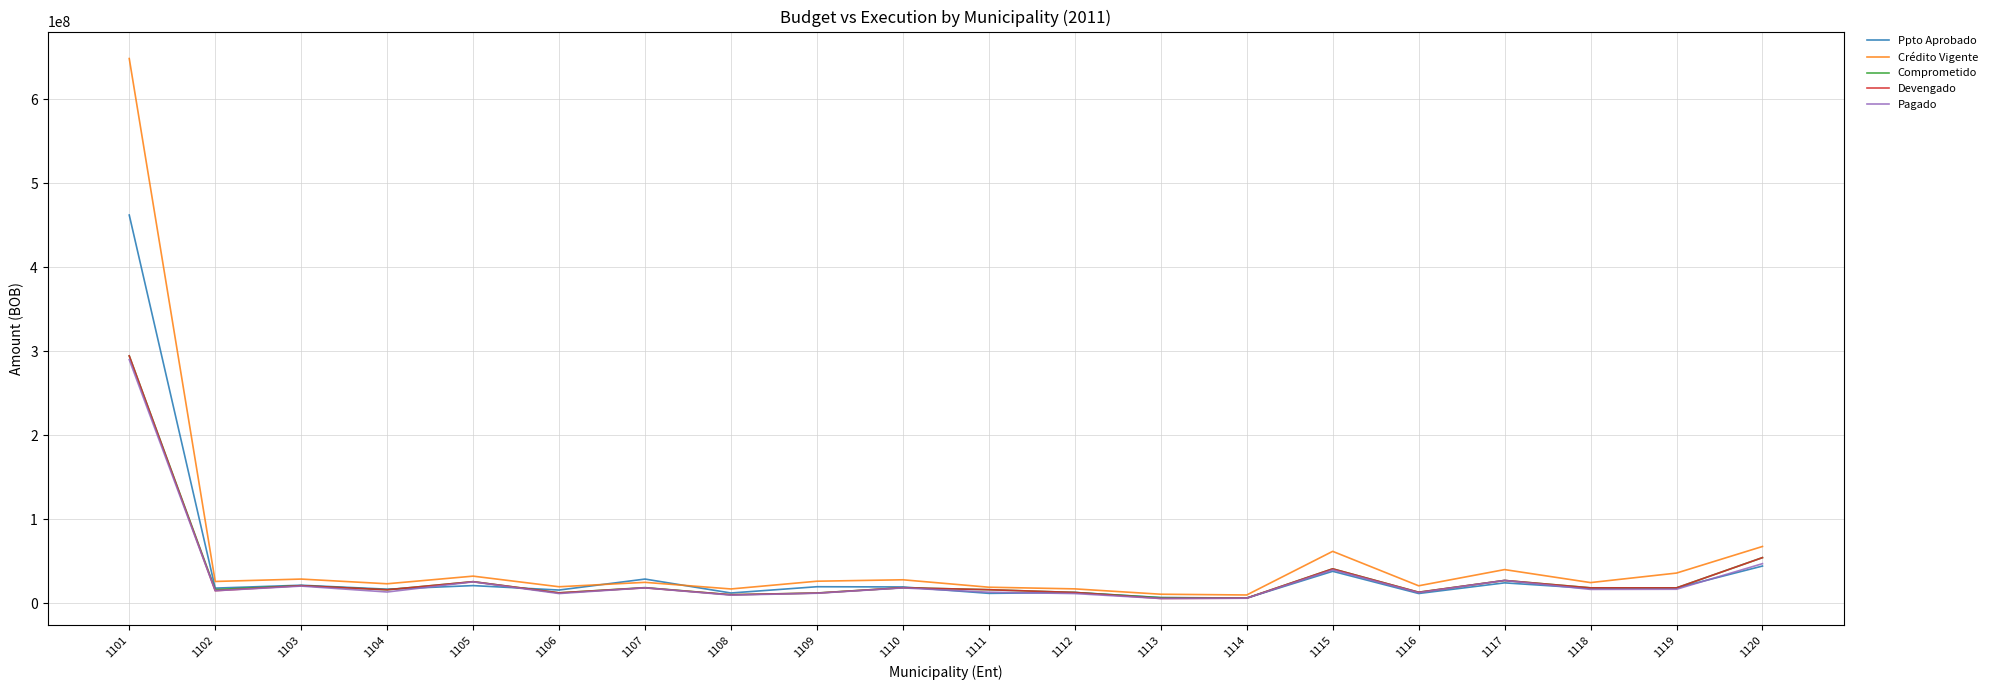

Does the chart have visible grid lines?

Yes